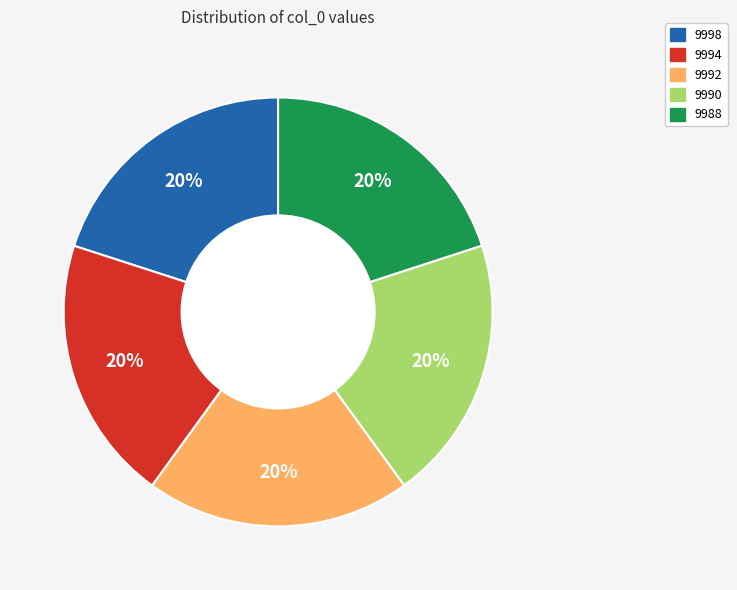

True or false: 9992 accounts for 20% of the total.

True